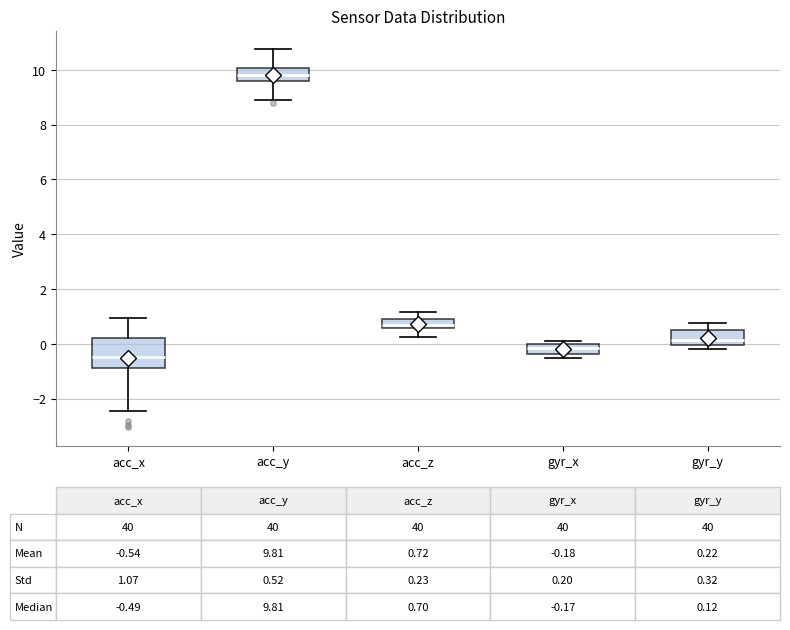

Which box is the tallest, from its lower edge to its upper edge?

acc_x